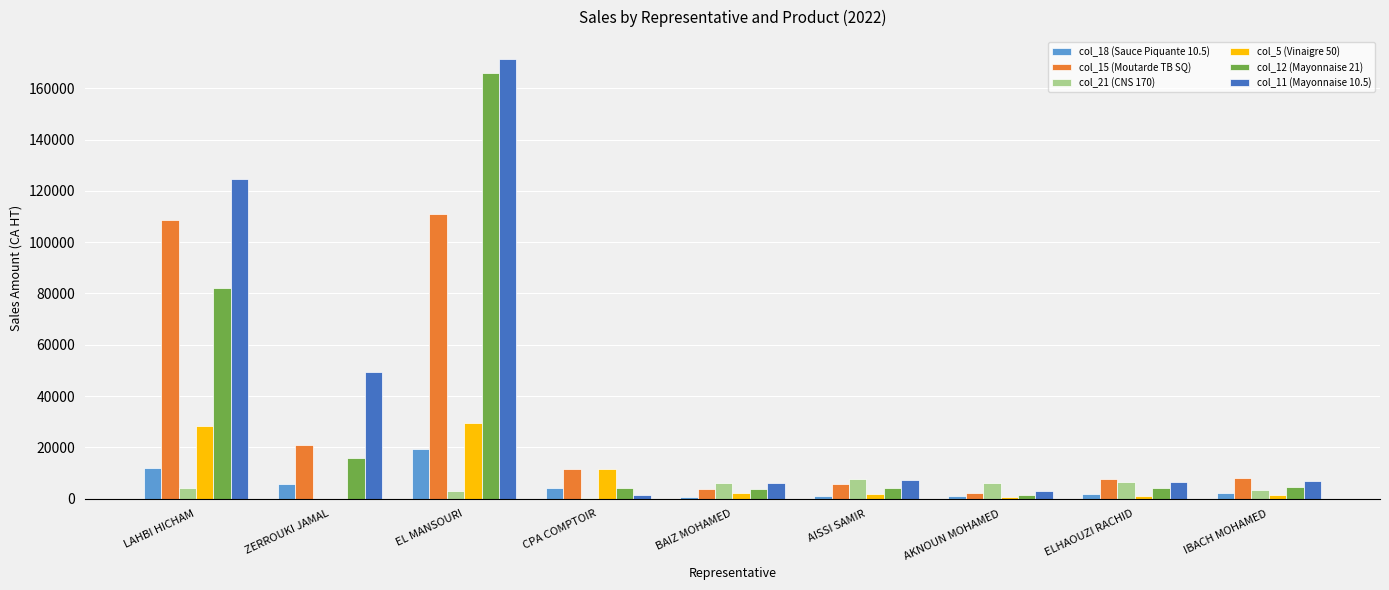

The col_18 (Sauce Piquante 10.5) series shows 12390.5 at EL MANSOURI. True or false?

False